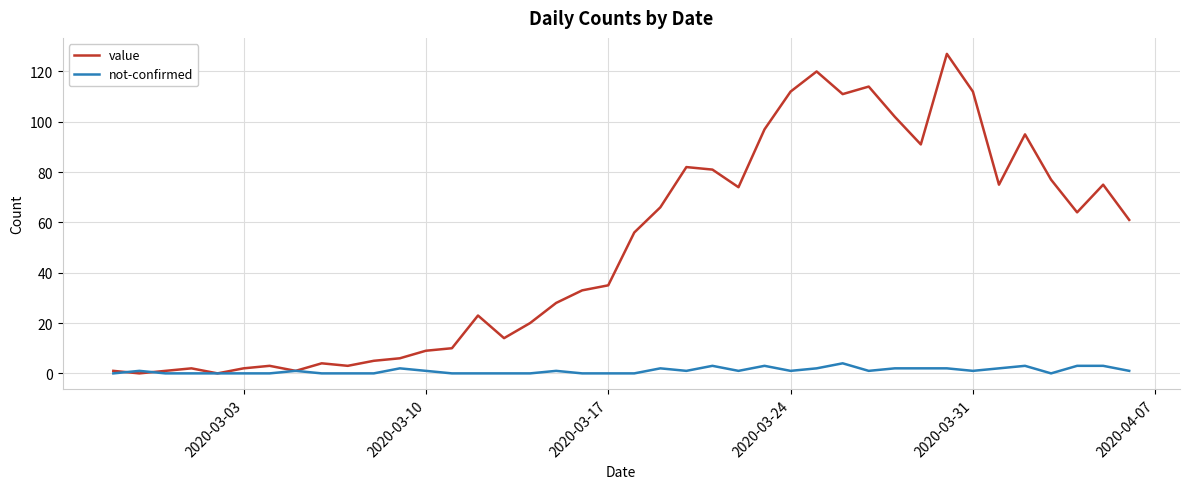

What is the highest value of the value series?

127